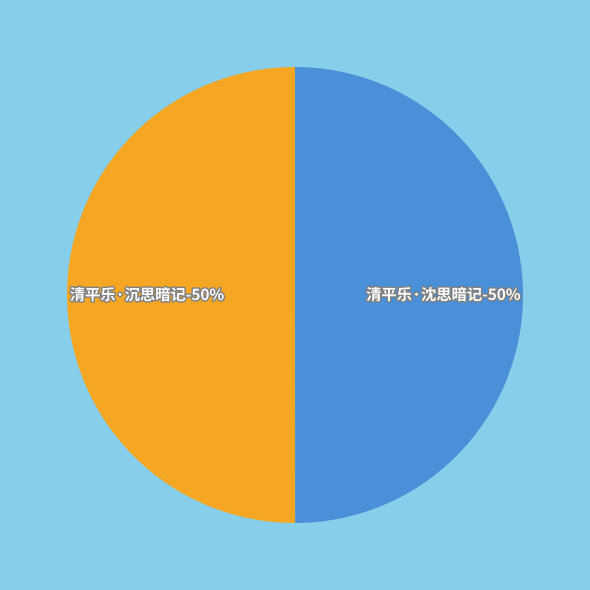

To the nearest percent, what is the average slice percentage?

50%